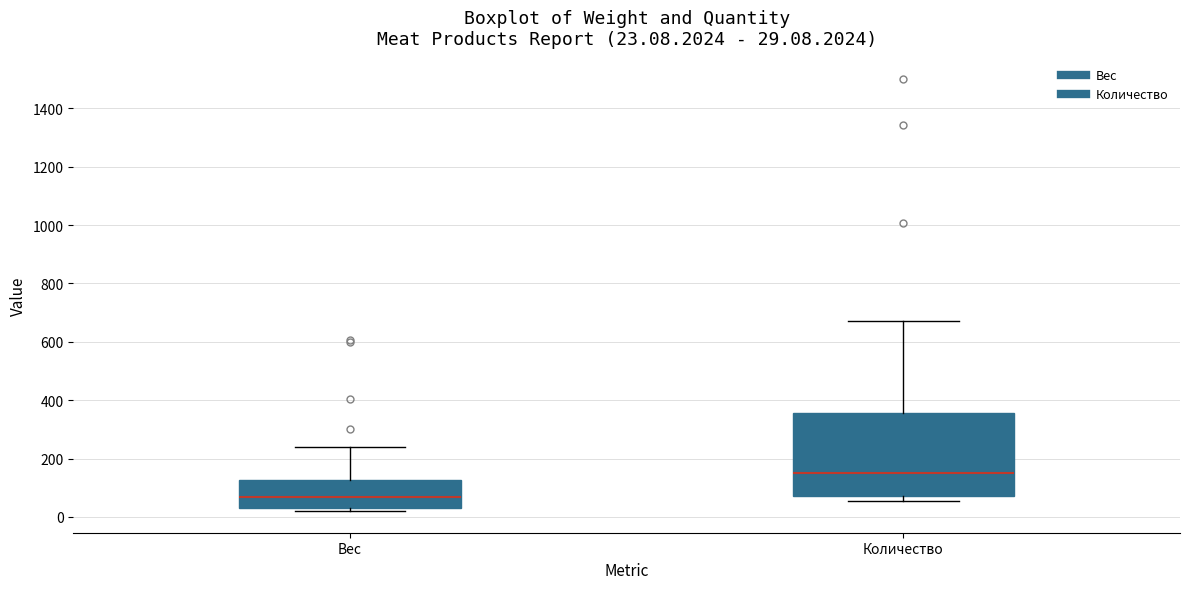

Which box is the tallest, from its lower edge to its upper edge?

Количество